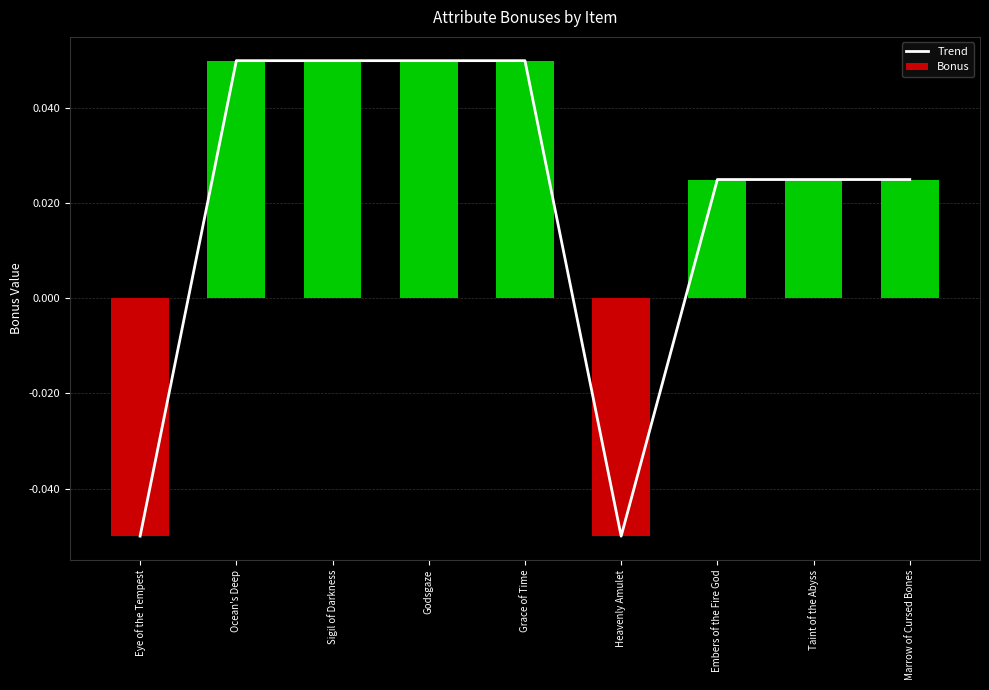

What is the smallest value displayed?

-0.1